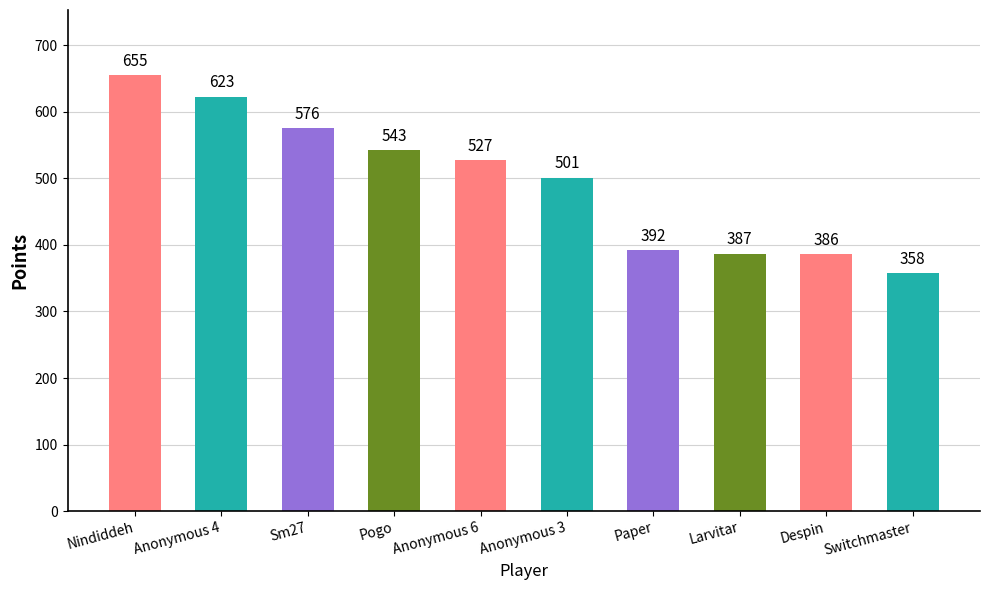

At which category does the chart reach its minimum across all series?

Switchmaster